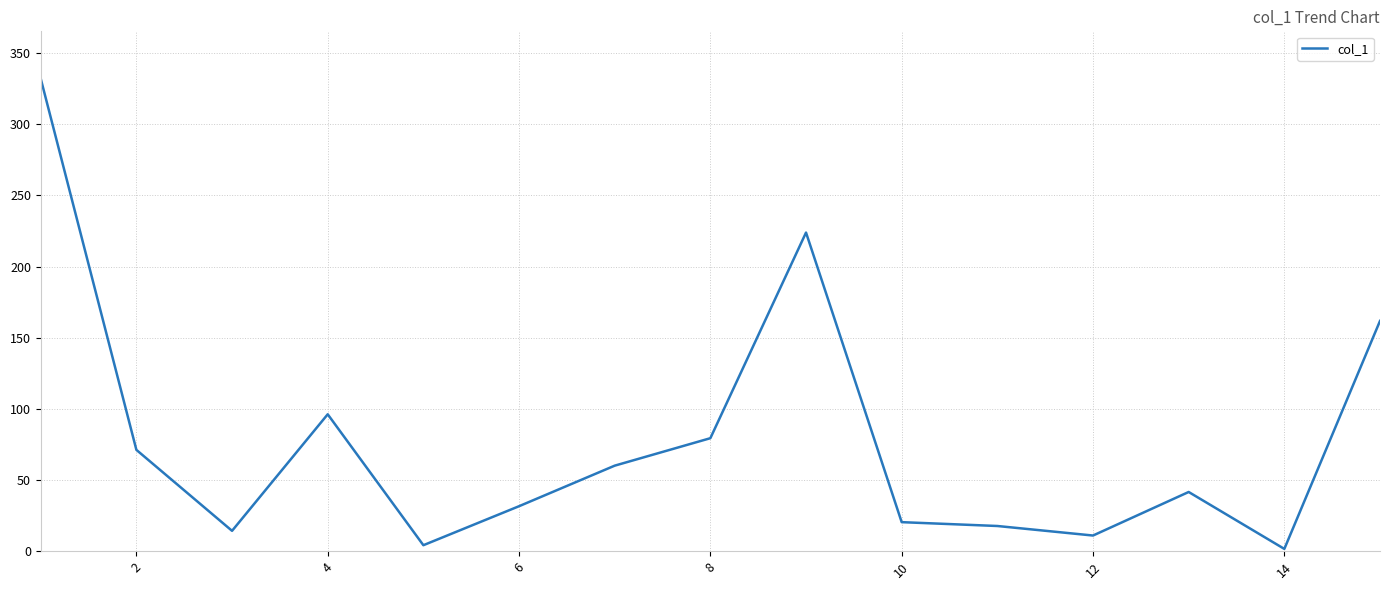

What is the maximum value shown in the chart?

332.1